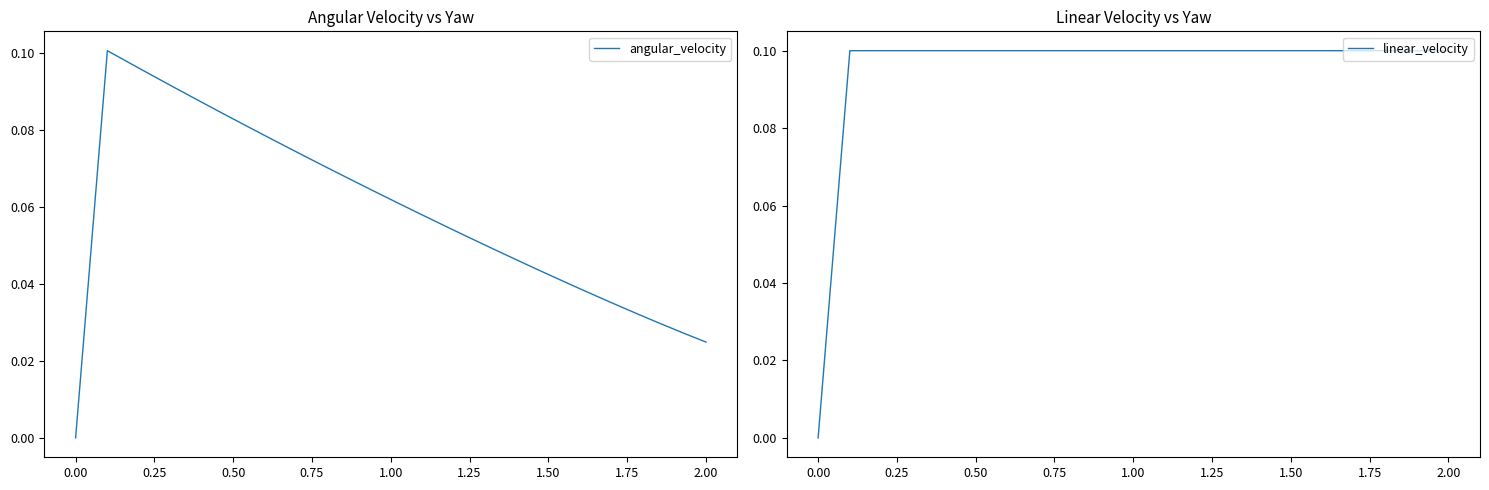

What is the value of the linear_velocity point at the 16th from the left?

0.1